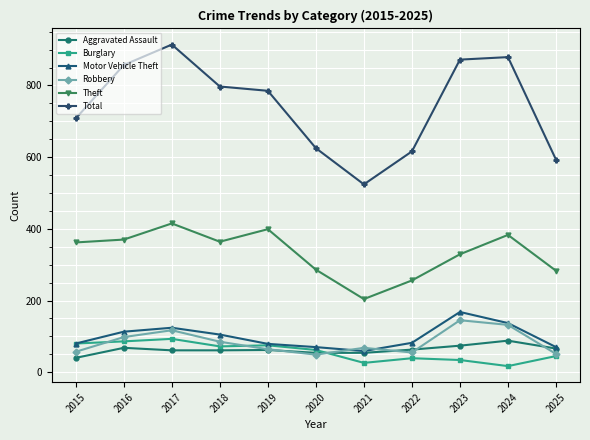

Which series has the widest spread of values?

Total